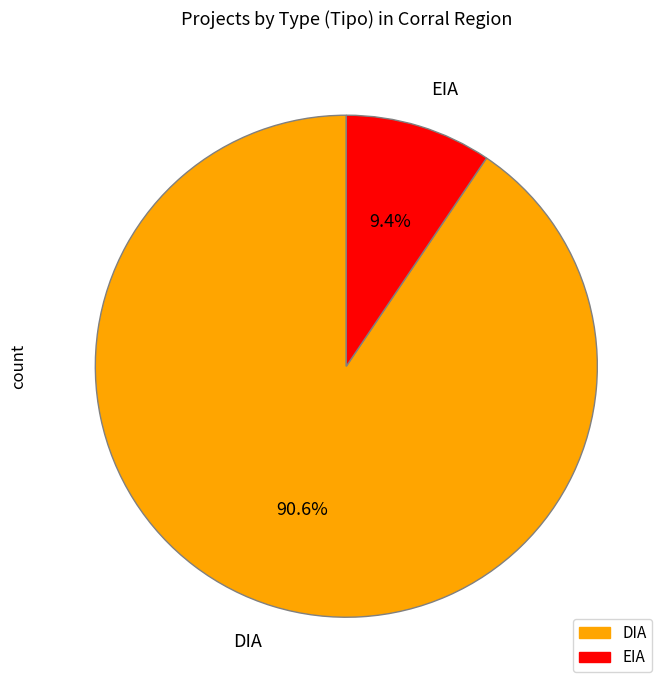

How many slices are in this pie chart?

2